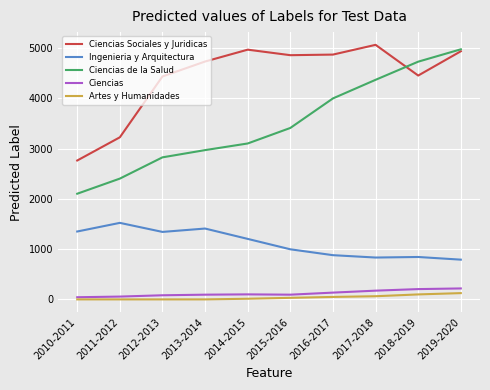

Rank the series at 2018-2019 from lowest to highest value.

Artes y Humanidades, Ciencias, Ingenieria y Arquitectura, Ciencias Sociales y Juridicas, Ciencias de la Salud